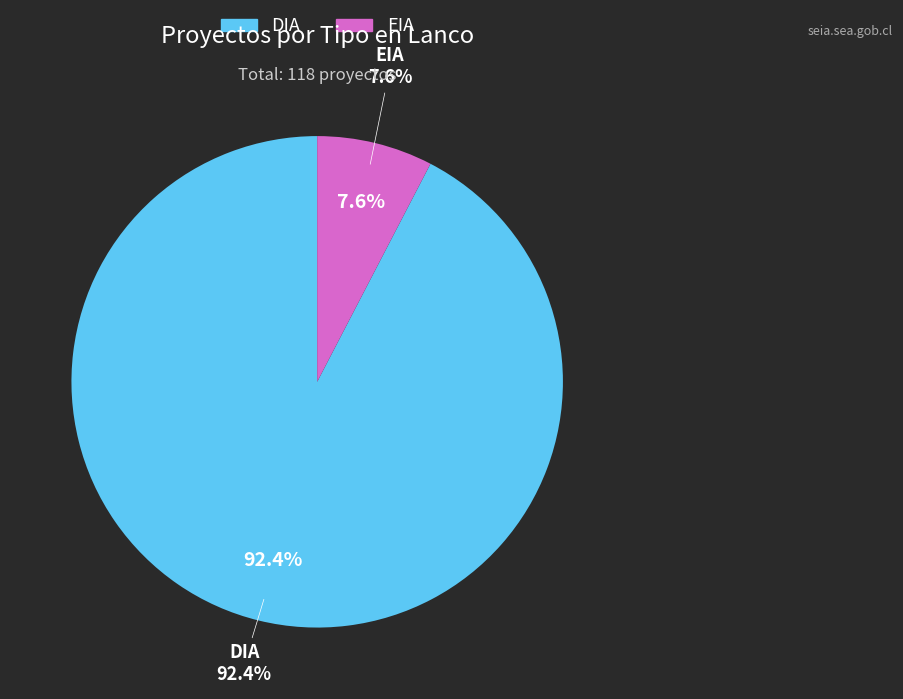

Rank the categories by value from lowest to highest.

EIA, DIA